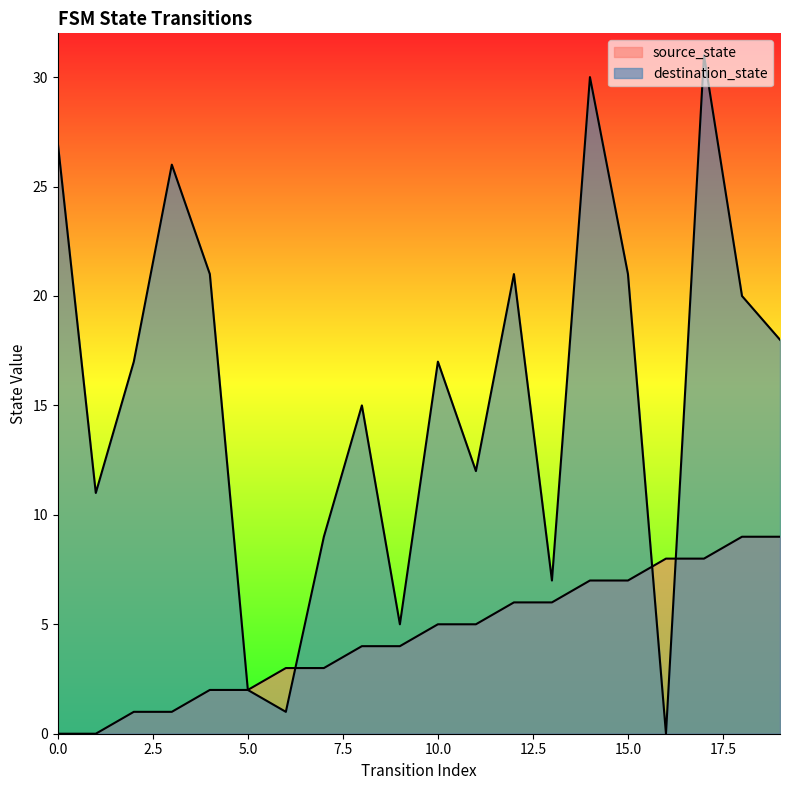

What is the difference between the second highest and minimum values in the source_state series?

9